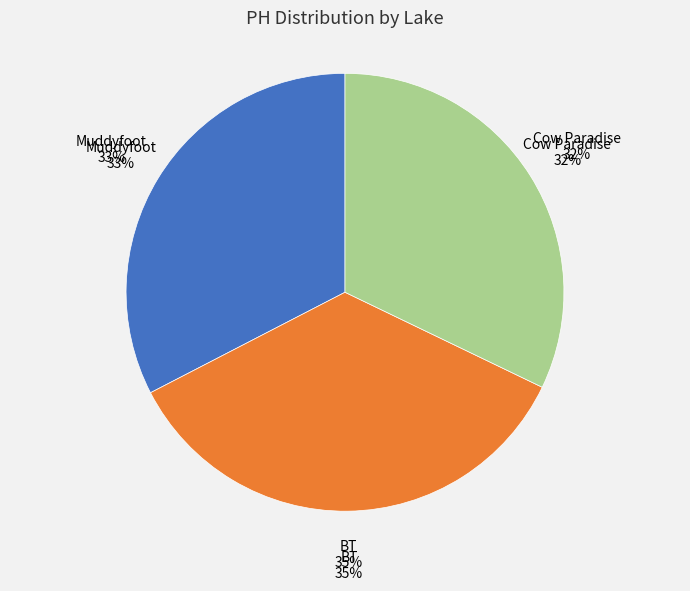

To the nearest percent, what percentage of the pie is Cow Paradise?

32%